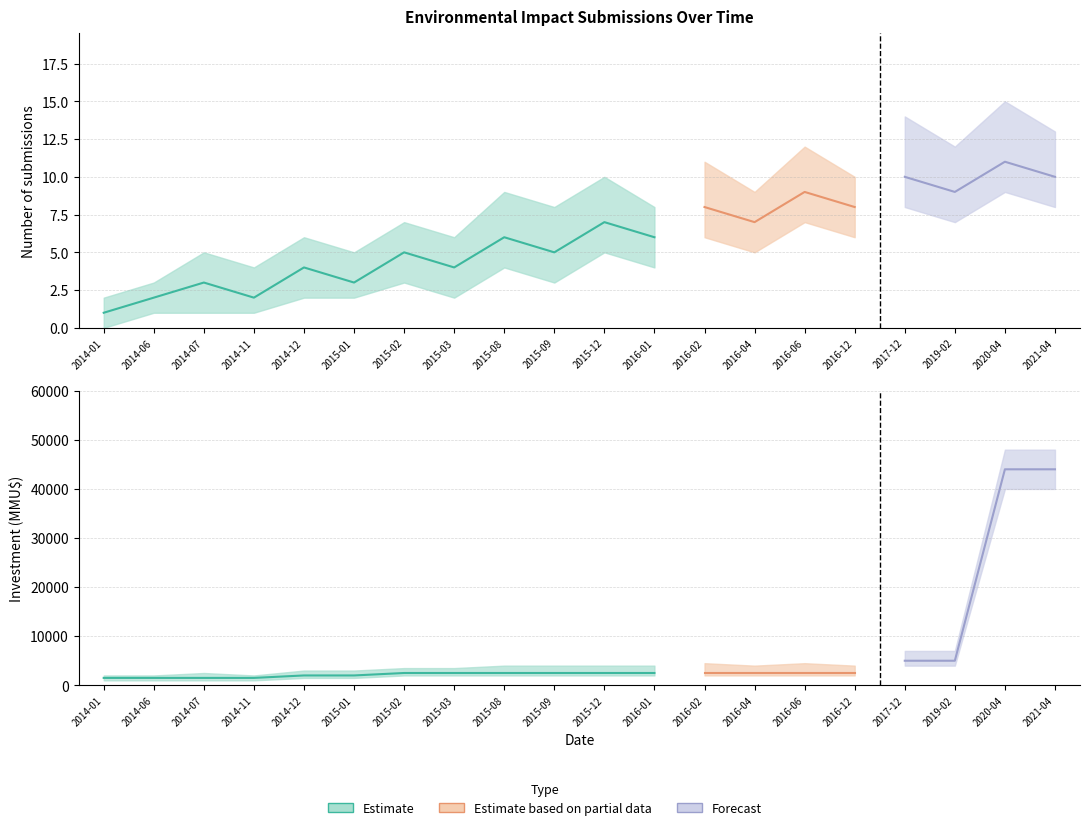

True or false: count_lo has a value of 9 at 2015-12.

False